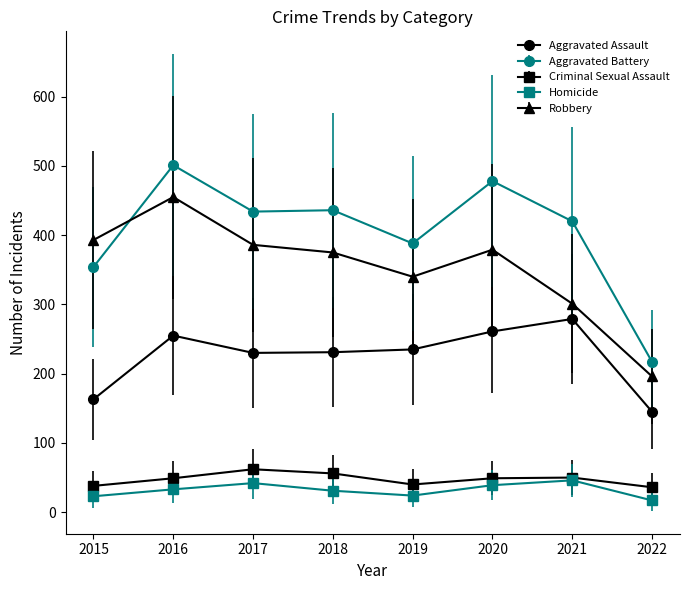

What is the value of the Criminal Sexual Assault point at the 6th from the left?

49